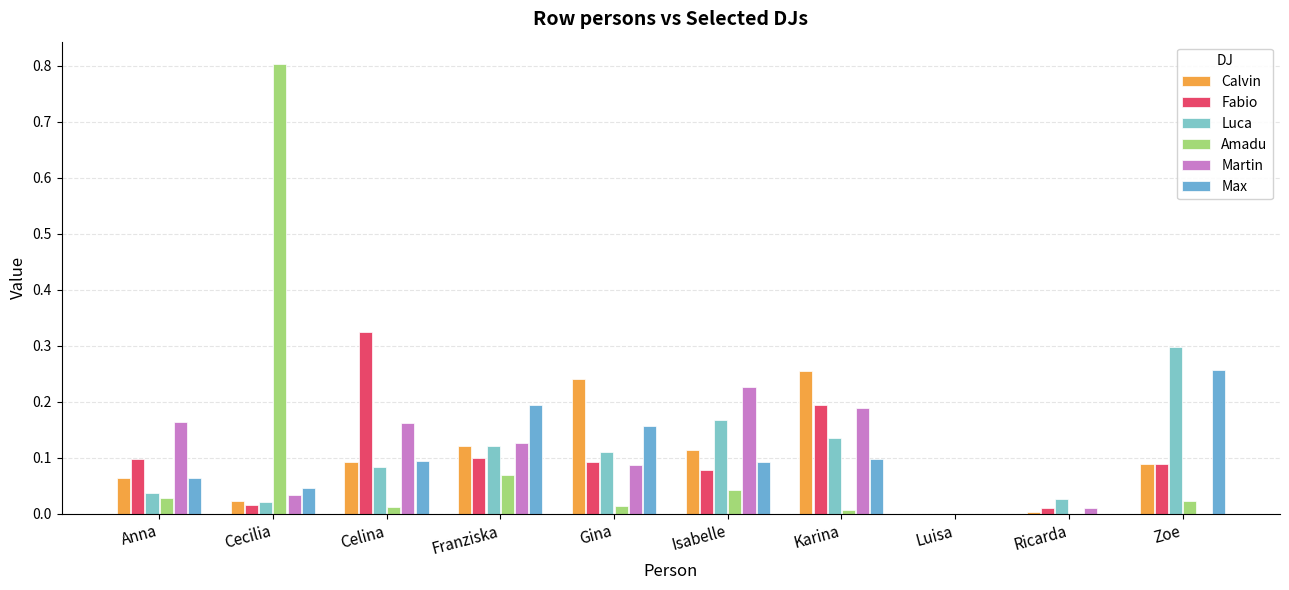

Rank the series by their maximum value, from highest to lowest.

Amadu, Fabio, Luca, Max, Calvin, Martin